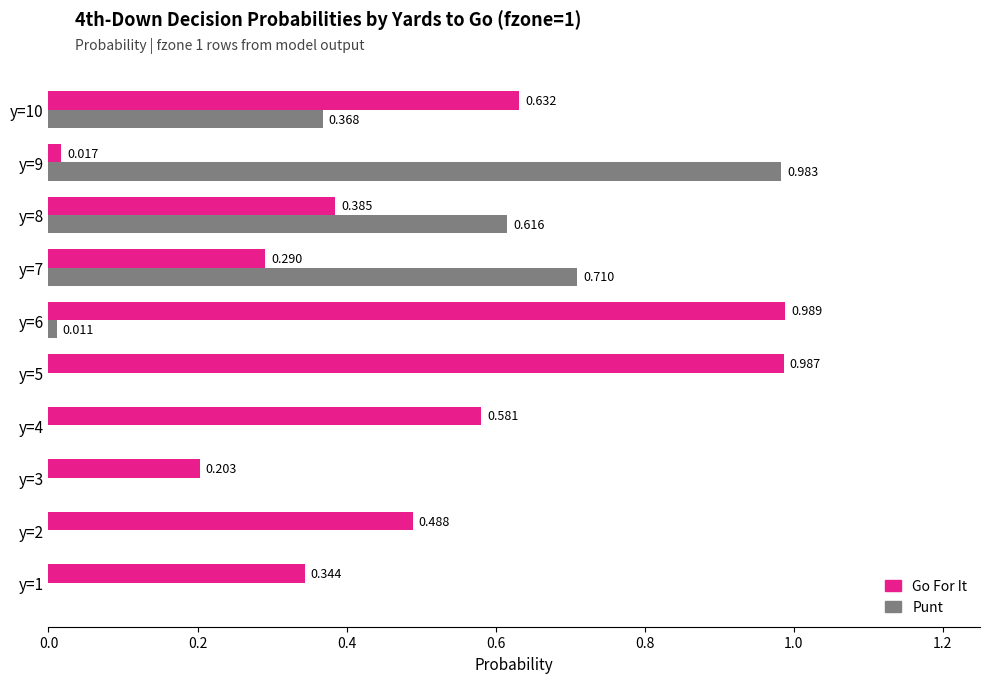

Between y=2 and y=5, which series saw the biggest shift?

Go For It